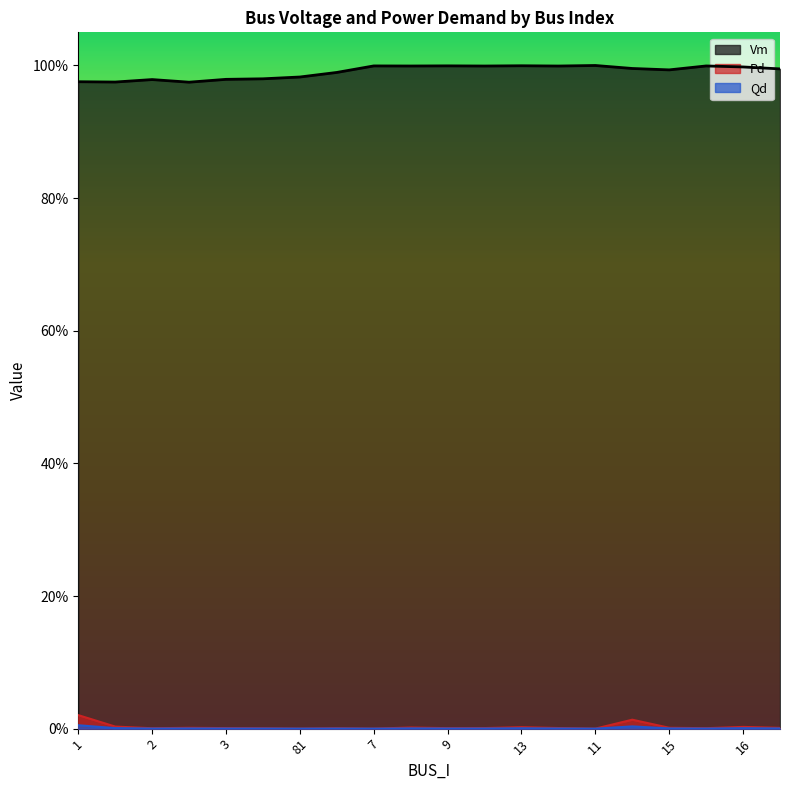

Does the chart have visible grid lines?

No